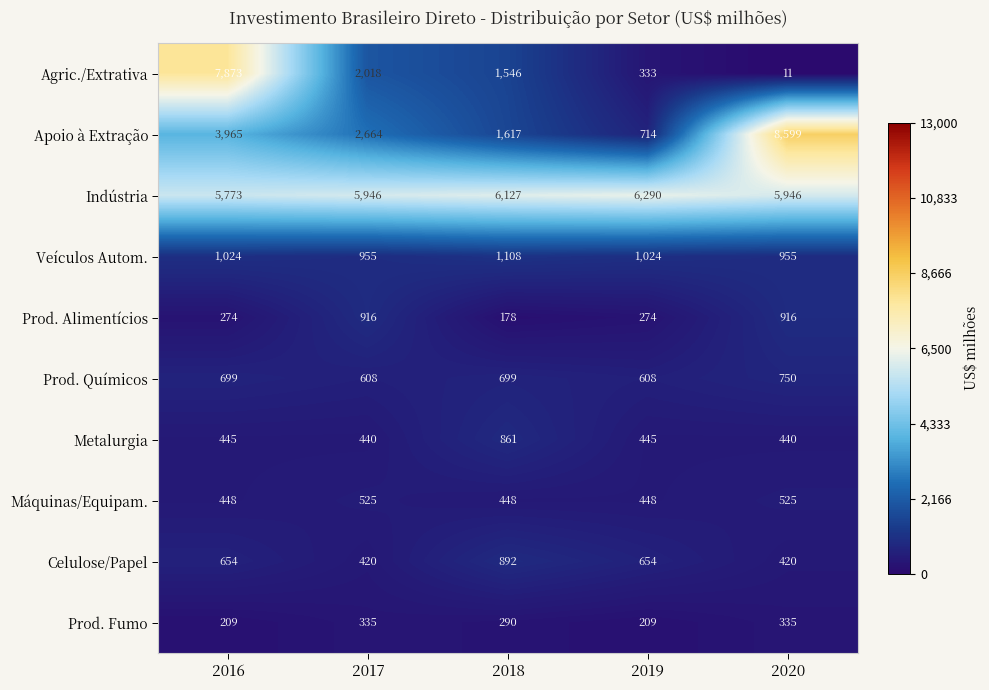

How many Prod. Fumo values are between 209 and 335?

5